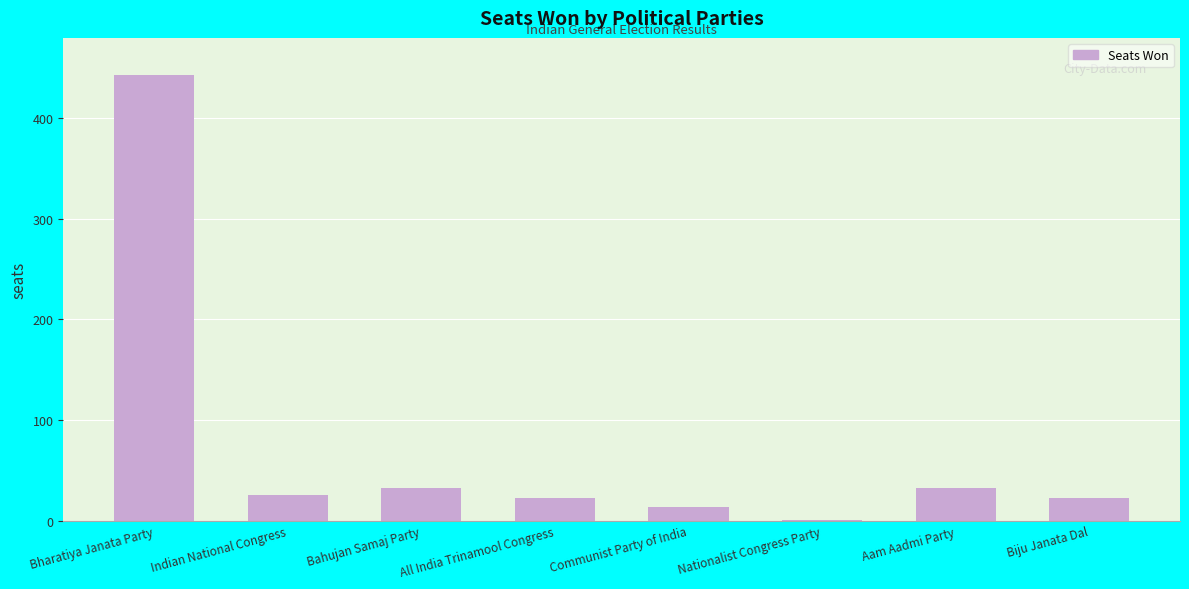

Is it true that the value at Bahujan Samaj Party is 32?

True